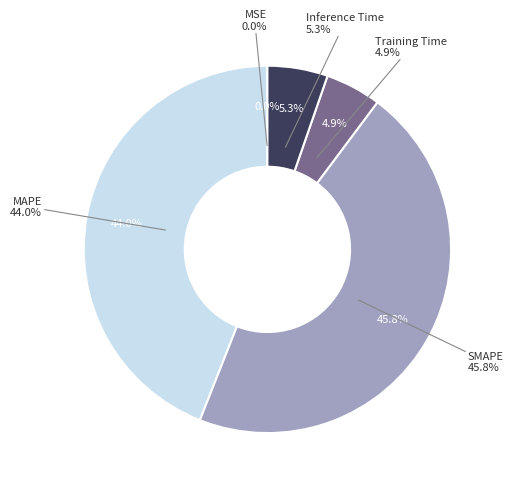

What percentage is the SMAPE slice, to the nearest percent?

46%